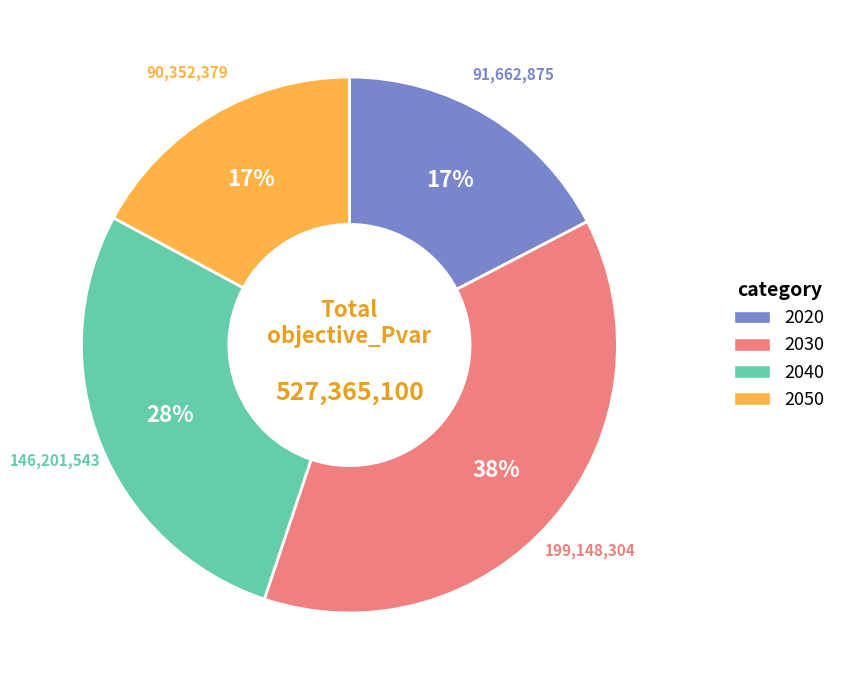

What is the ratio of the value at 2020 to the value at 2050?

1.0